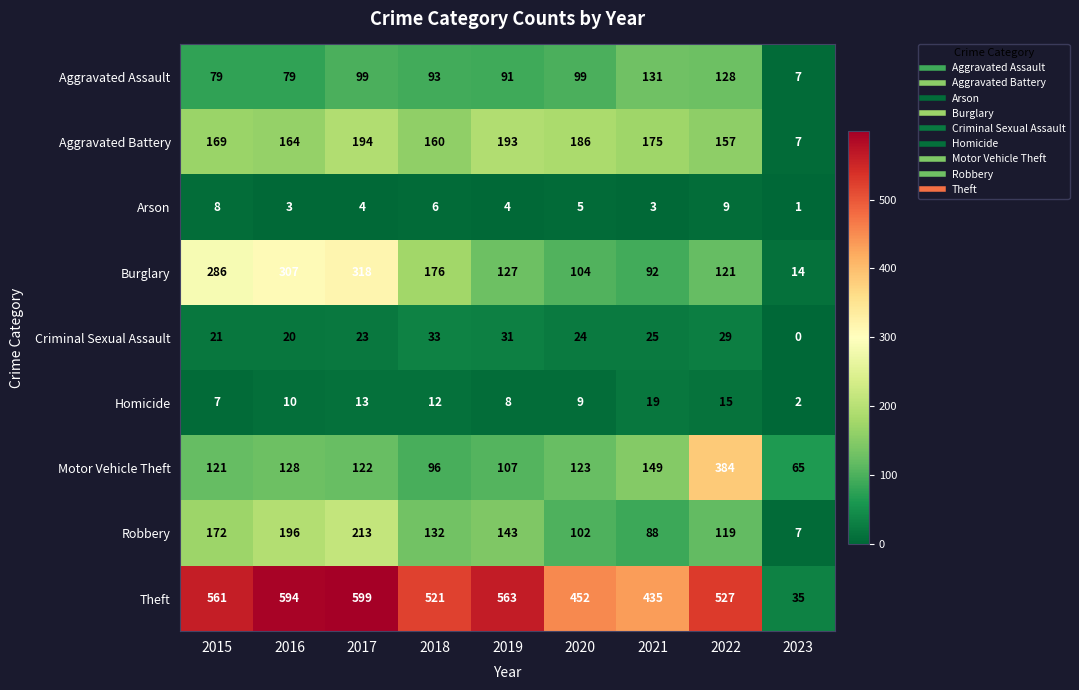

How many categories are shown in the chart?

9